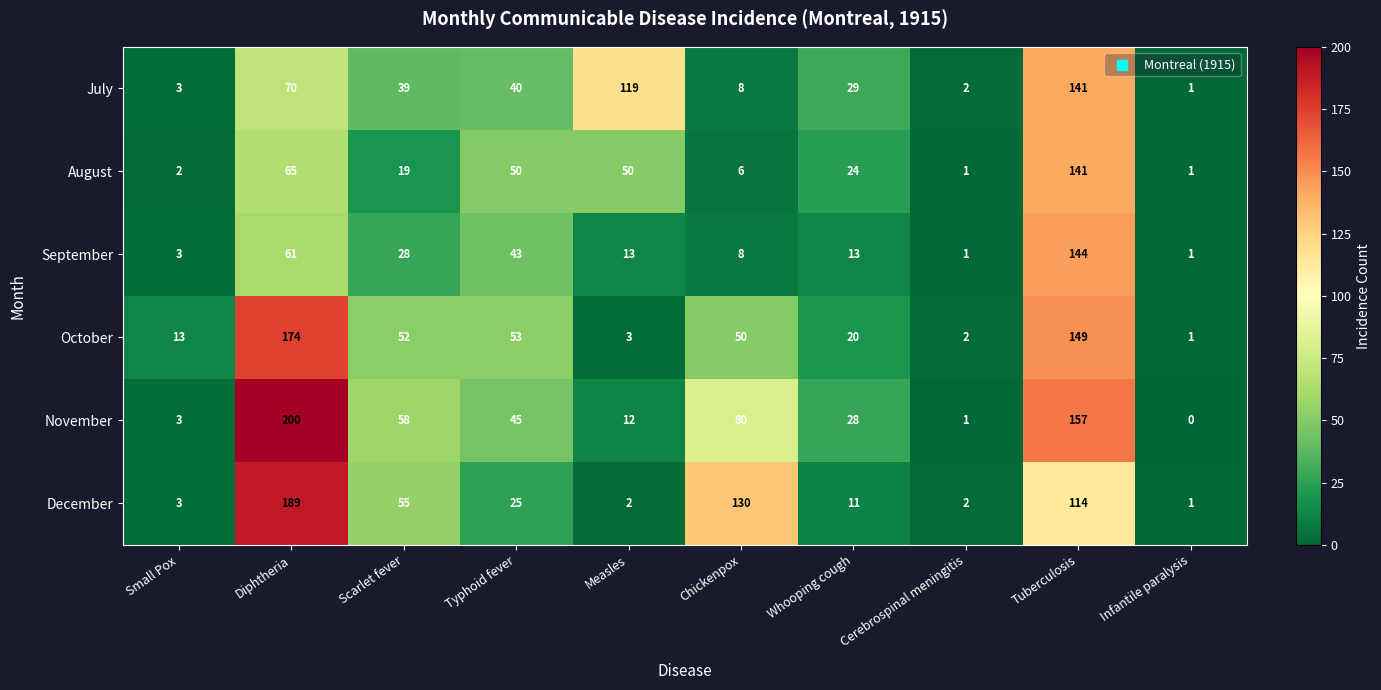

Is it true that December equals 1 at Cerebrospinal meningitis?

False